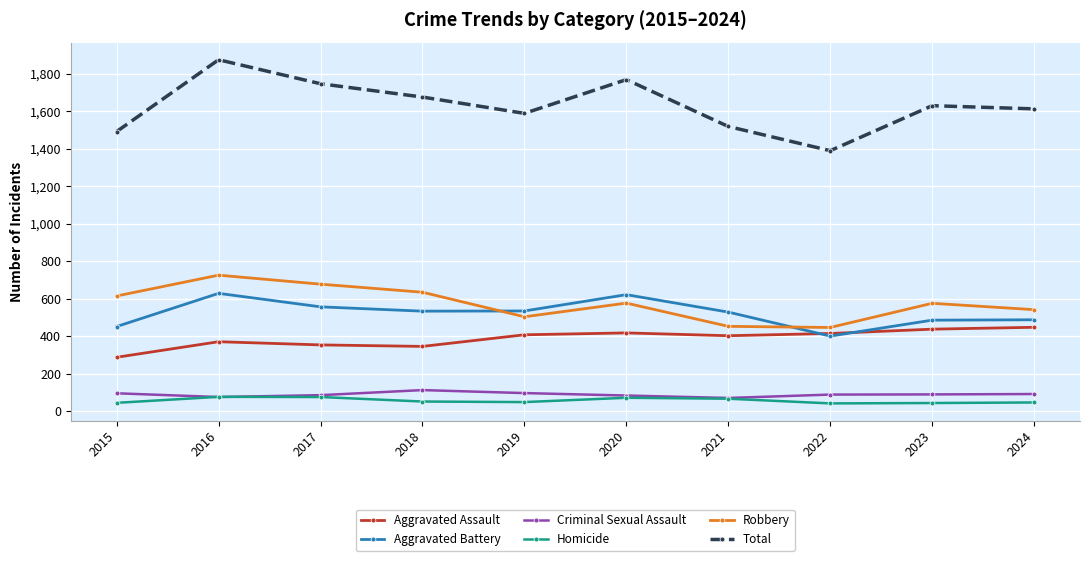

At which category is the sum across all series the highest?

2016